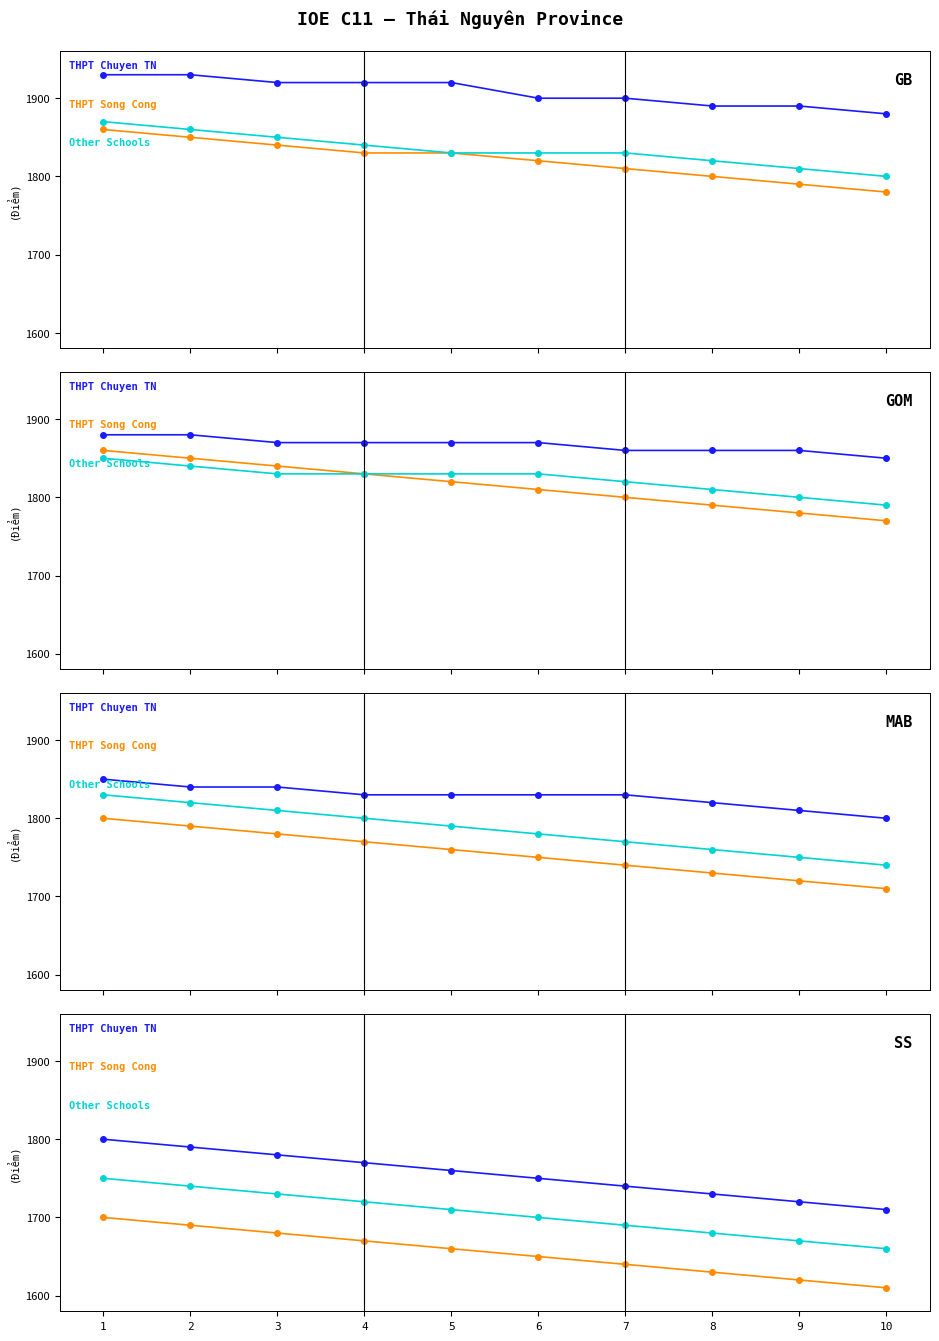

What is the average value of the THPT Song Cong series?

1655